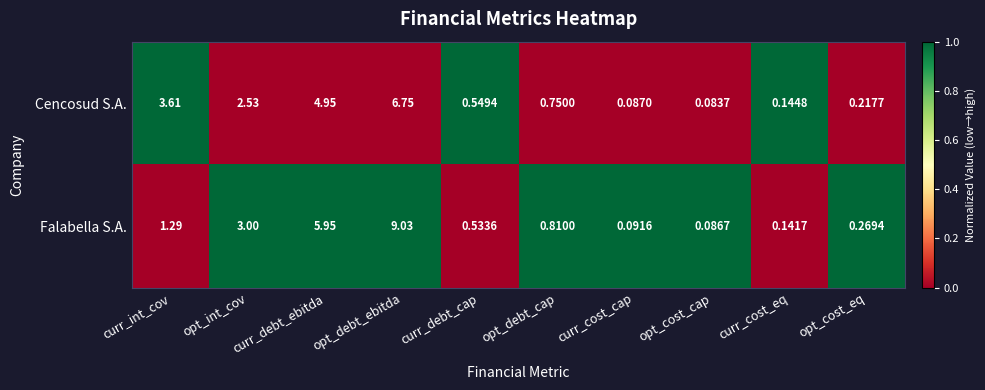

Rank the series at curr_cost_eq from lowest to highest value.

Falabella S.A., Cencosud S.A.